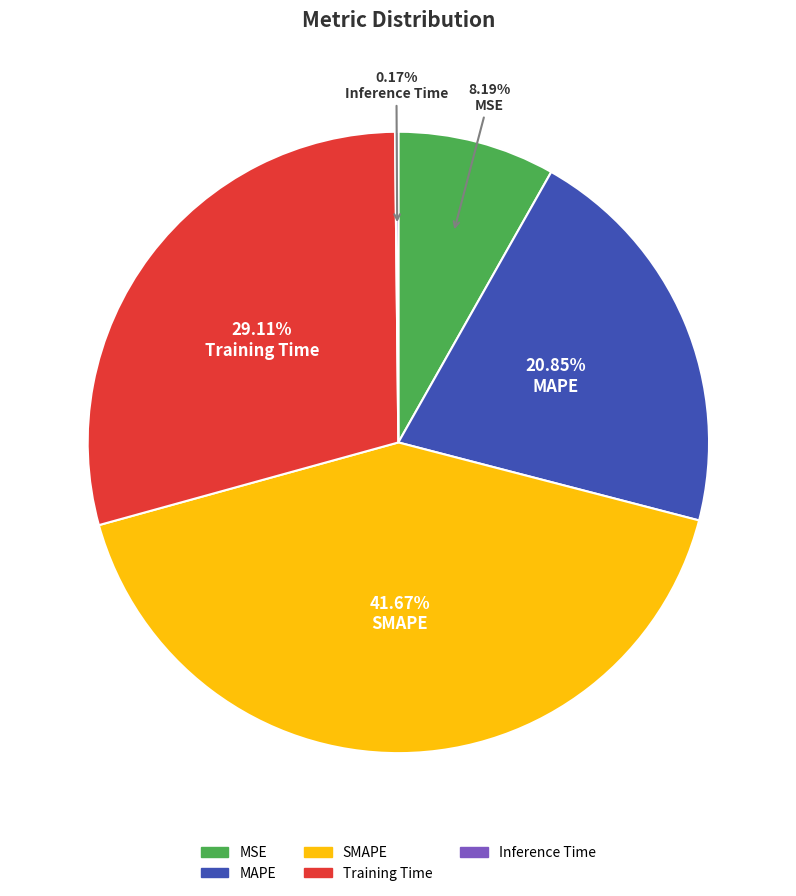

Which category has the biggest portion of the pie?

SMAPE